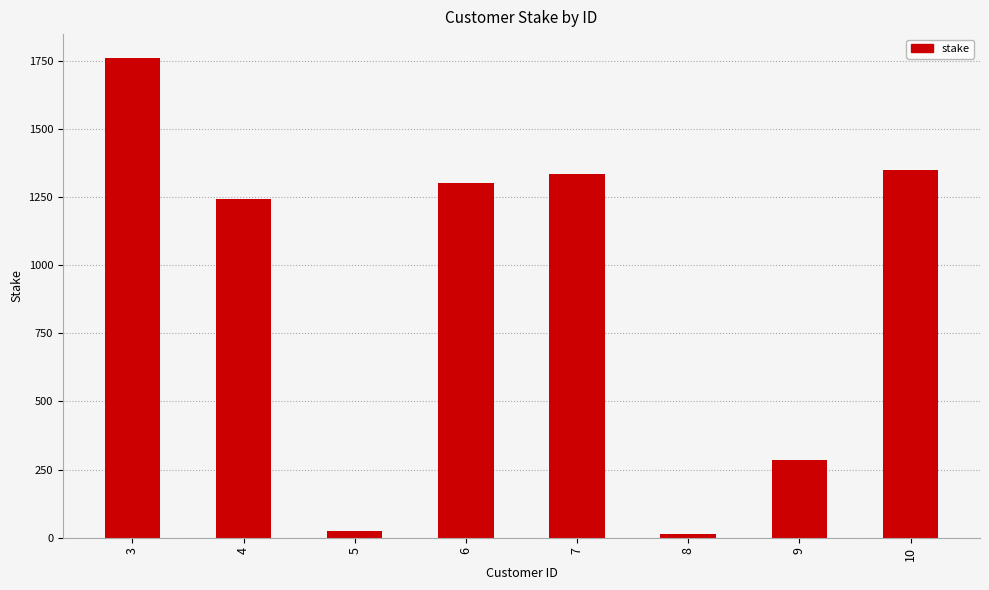

Which label corresponds to the largest value in the chart?

3